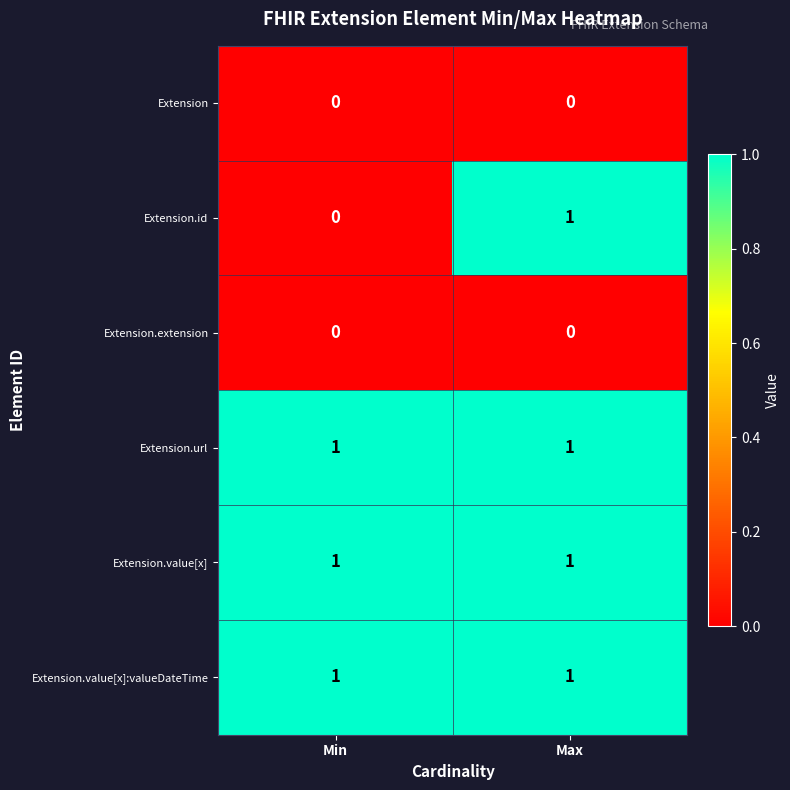

Reading left to right, list all the values displayed in this chart.

Extension: Min=0	Max=0
Extension.id: Min=0	Max=1
Extension.extension: Min=0	Max=0
Extension.url: Min=1	Max=1
Extension.value[x]: Min=1	Max=1
Extension.value[x]:valueDateTime: Min=1	Max=1